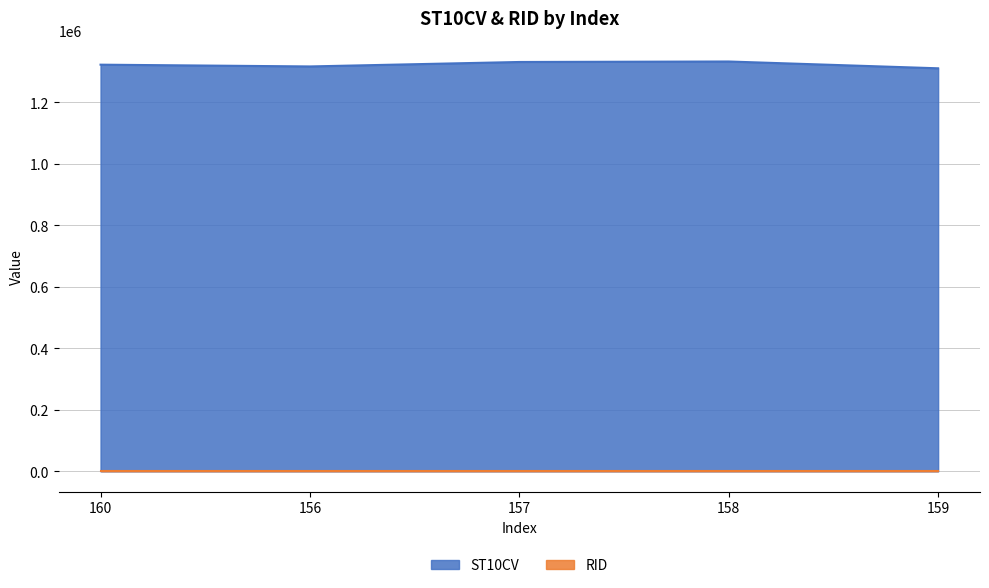

True or false: there are more than 2 points higher than both neighbors.

False